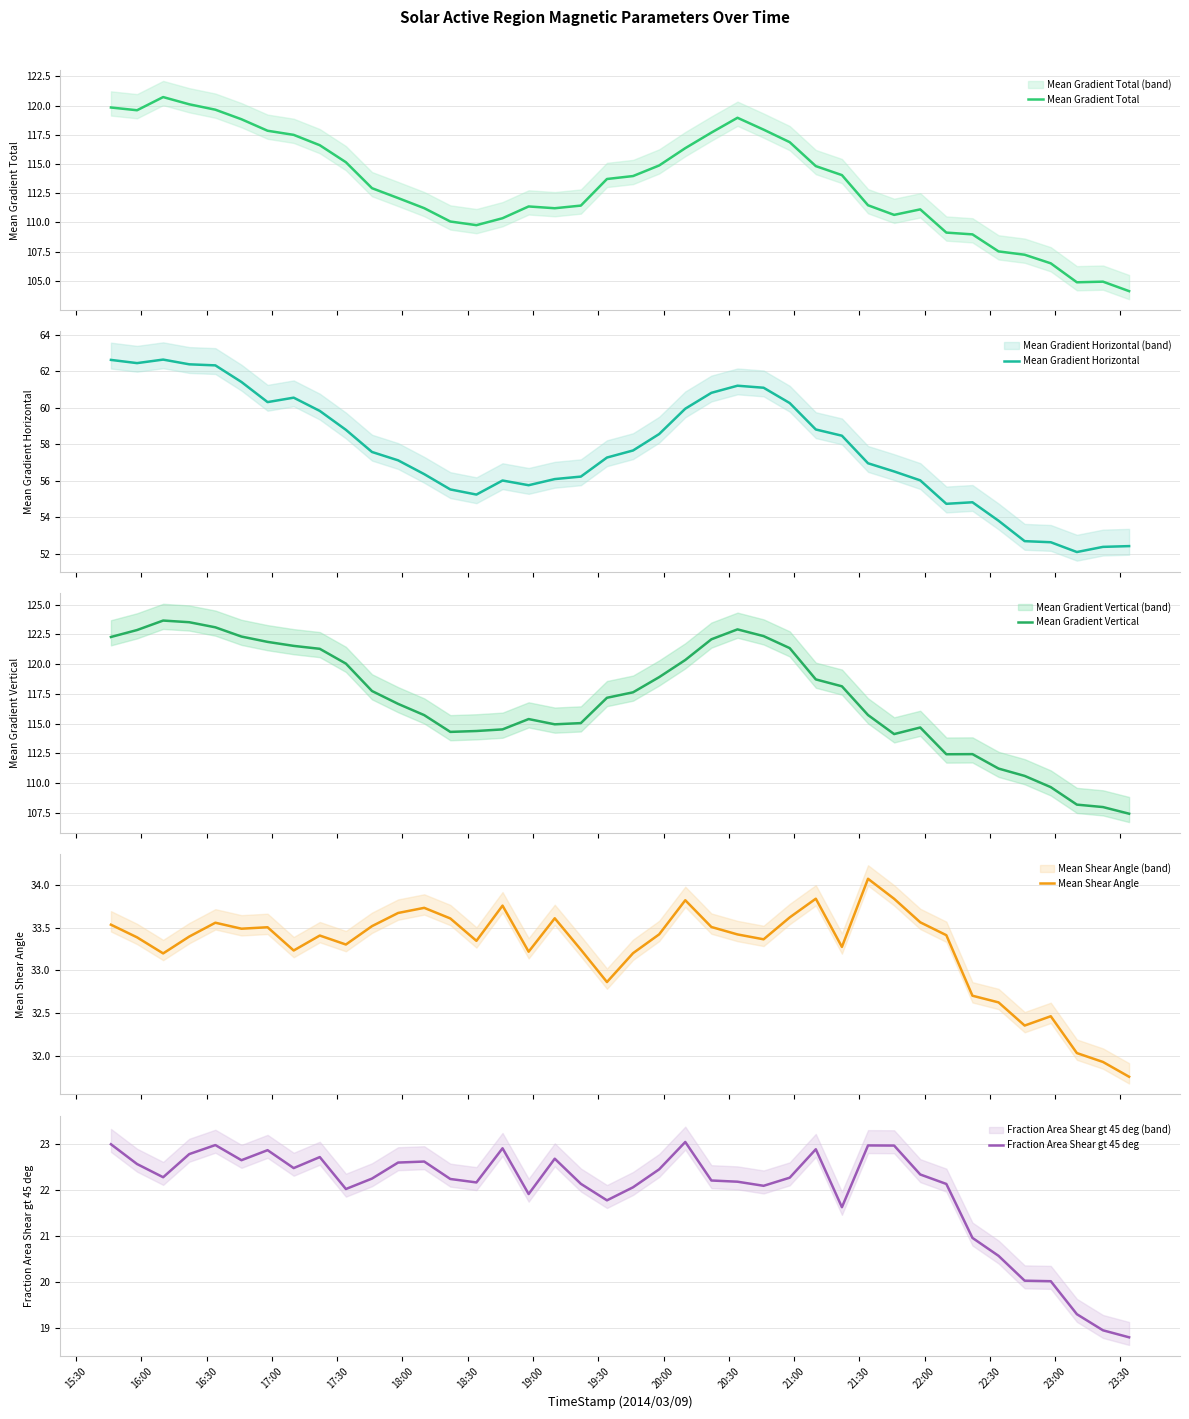

What are all the series names shown in the legend?

Mean Gradient Total, Mean Gradient Horizontal, Mean Gradient Vertical, Mean Shear Angle, Fraction Area Shear gt 45 deg